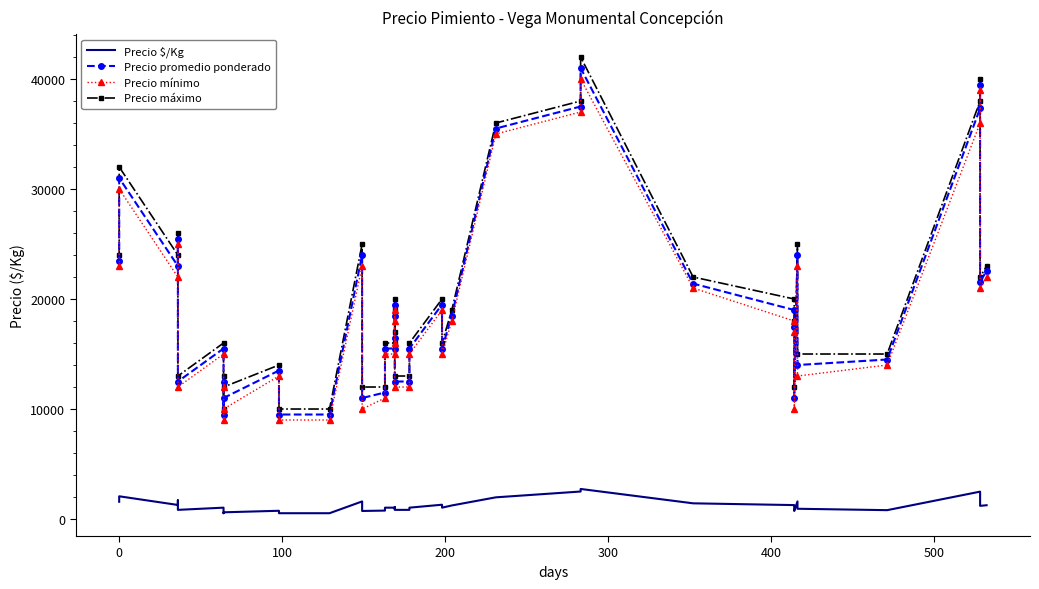

What is the maximum value shown in the chart?

42000